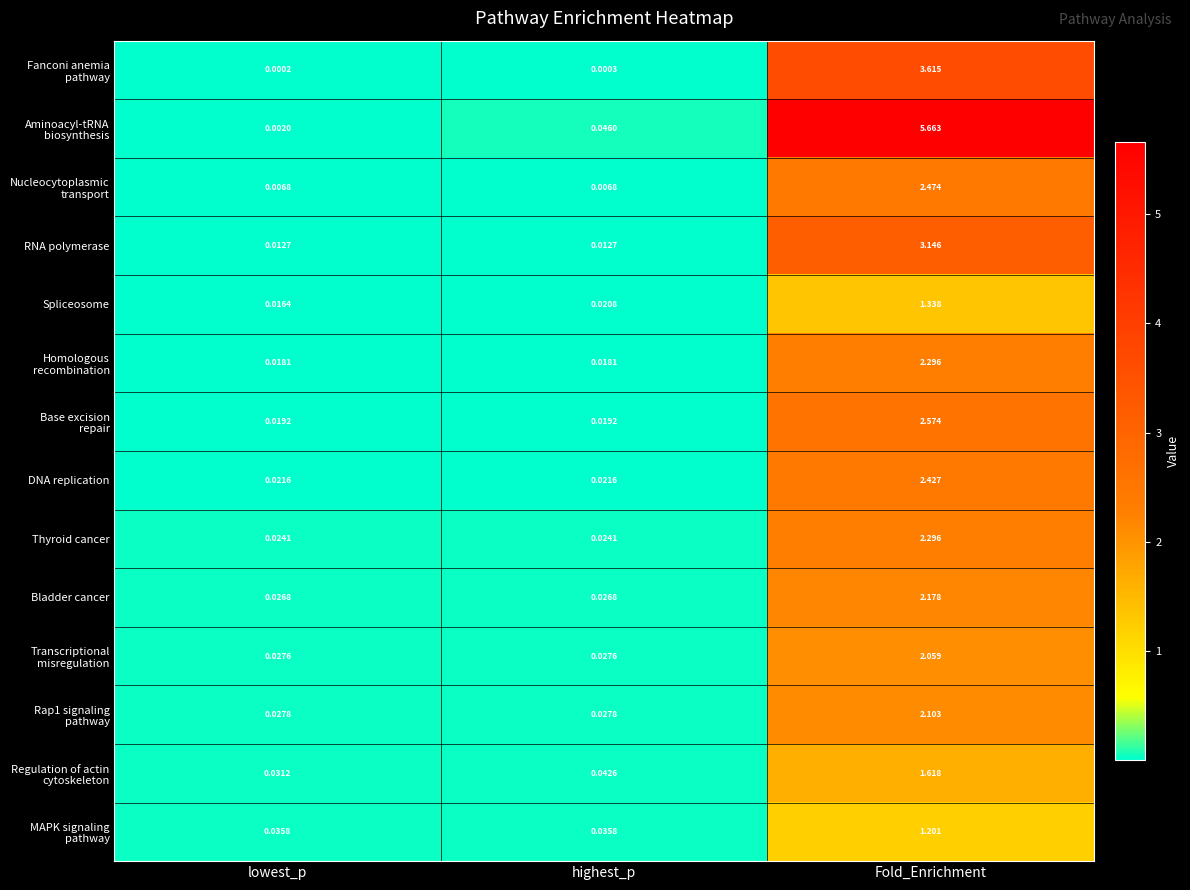

At which category is the sum across all series the highest?

Fold_Enrichment